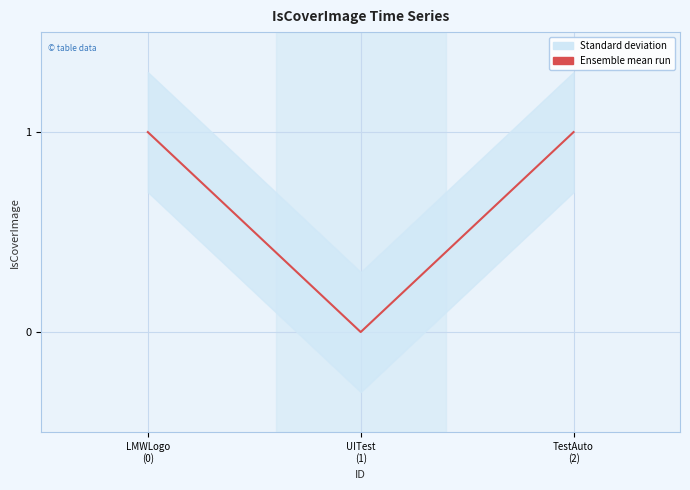

Which label corresponds to the largest value in the chart?

LMWLogo
(0)